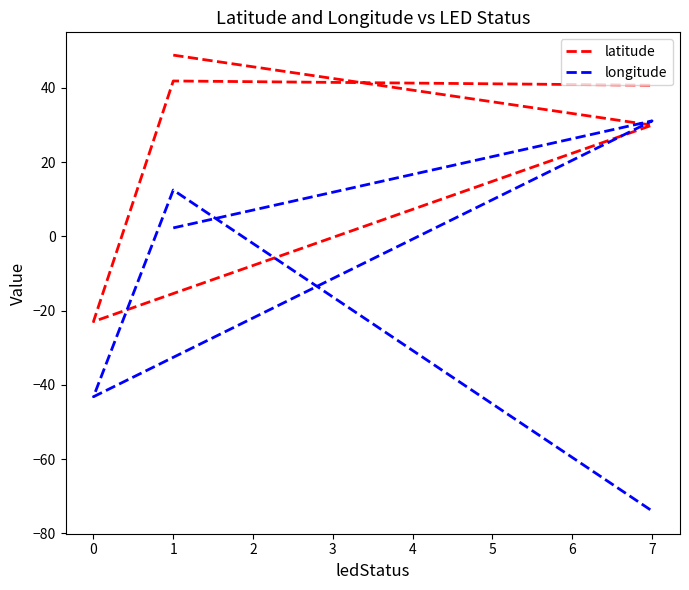

List the series in order of their overall mean, lowest first.

longitude, latitude